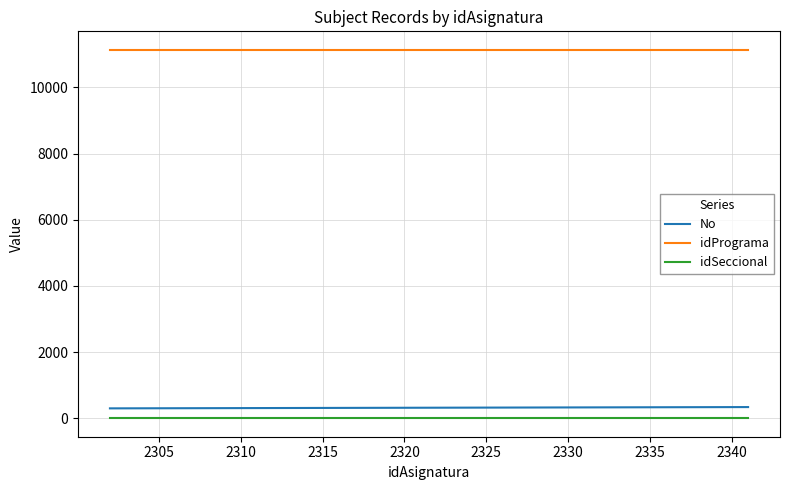

True or false: idPrograma and idSeccional intersect in this chart.

False